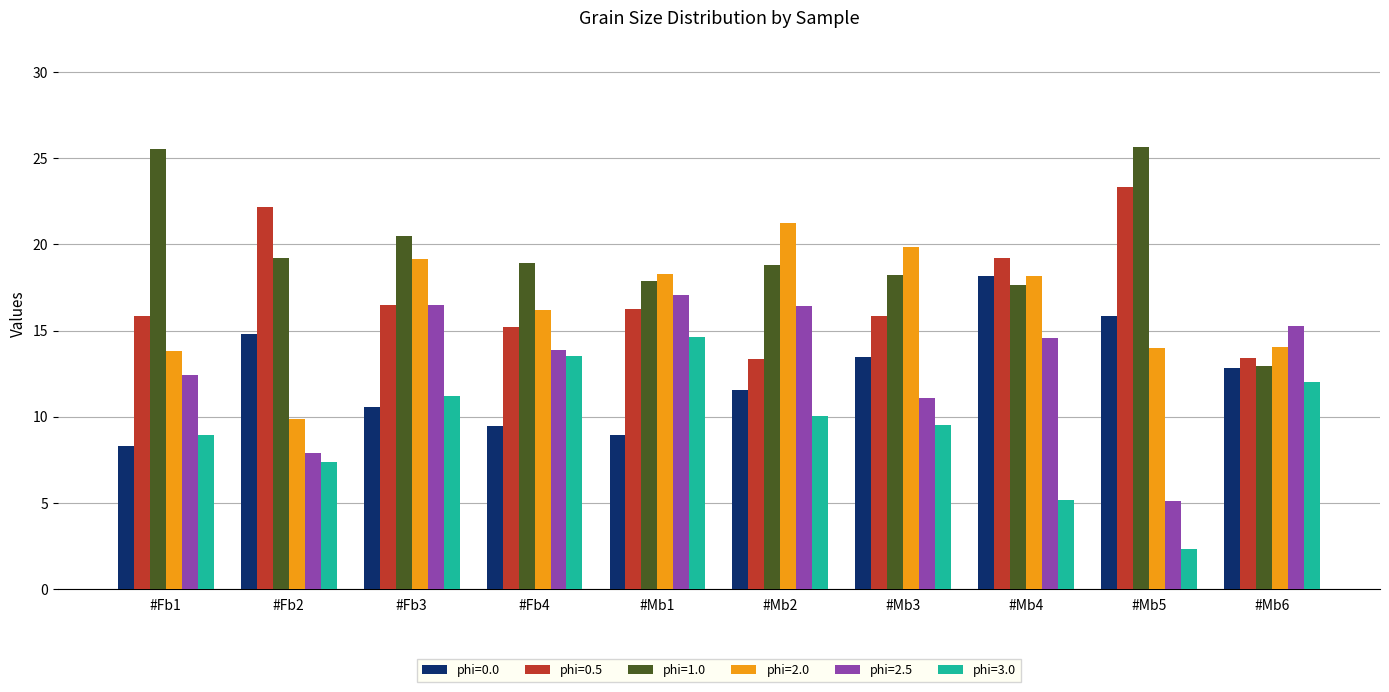

What is the smallest value displayed?

2.3